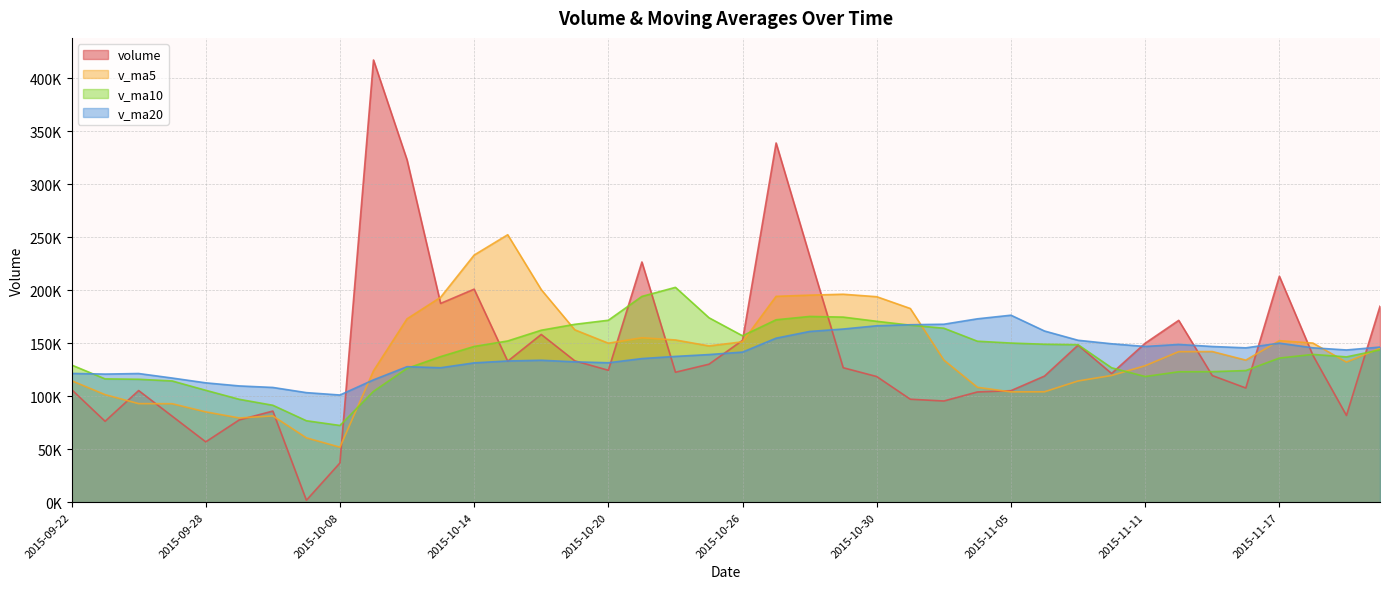

How many distinct data groups are displayed?

4